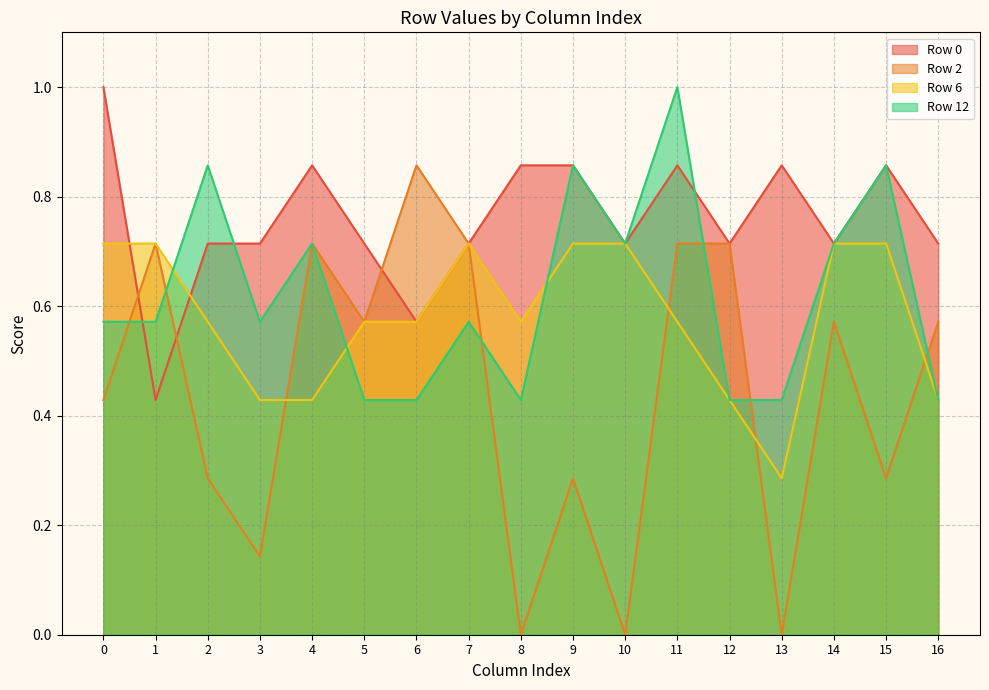

What is the value of the Row 2 point at the 12th from the left?

0.7